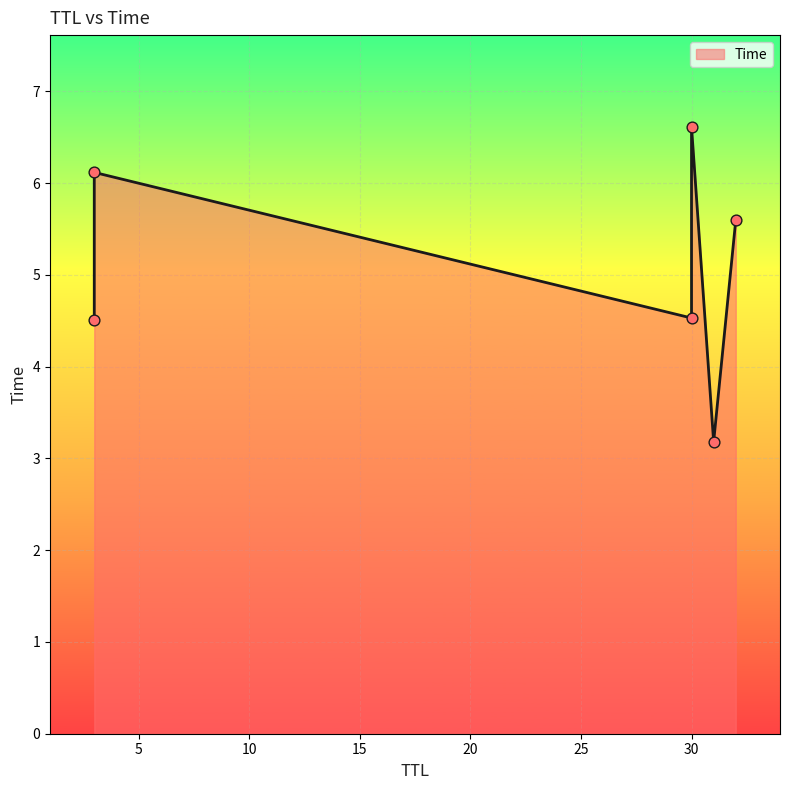

Between 3 and 3, which is larger?

3